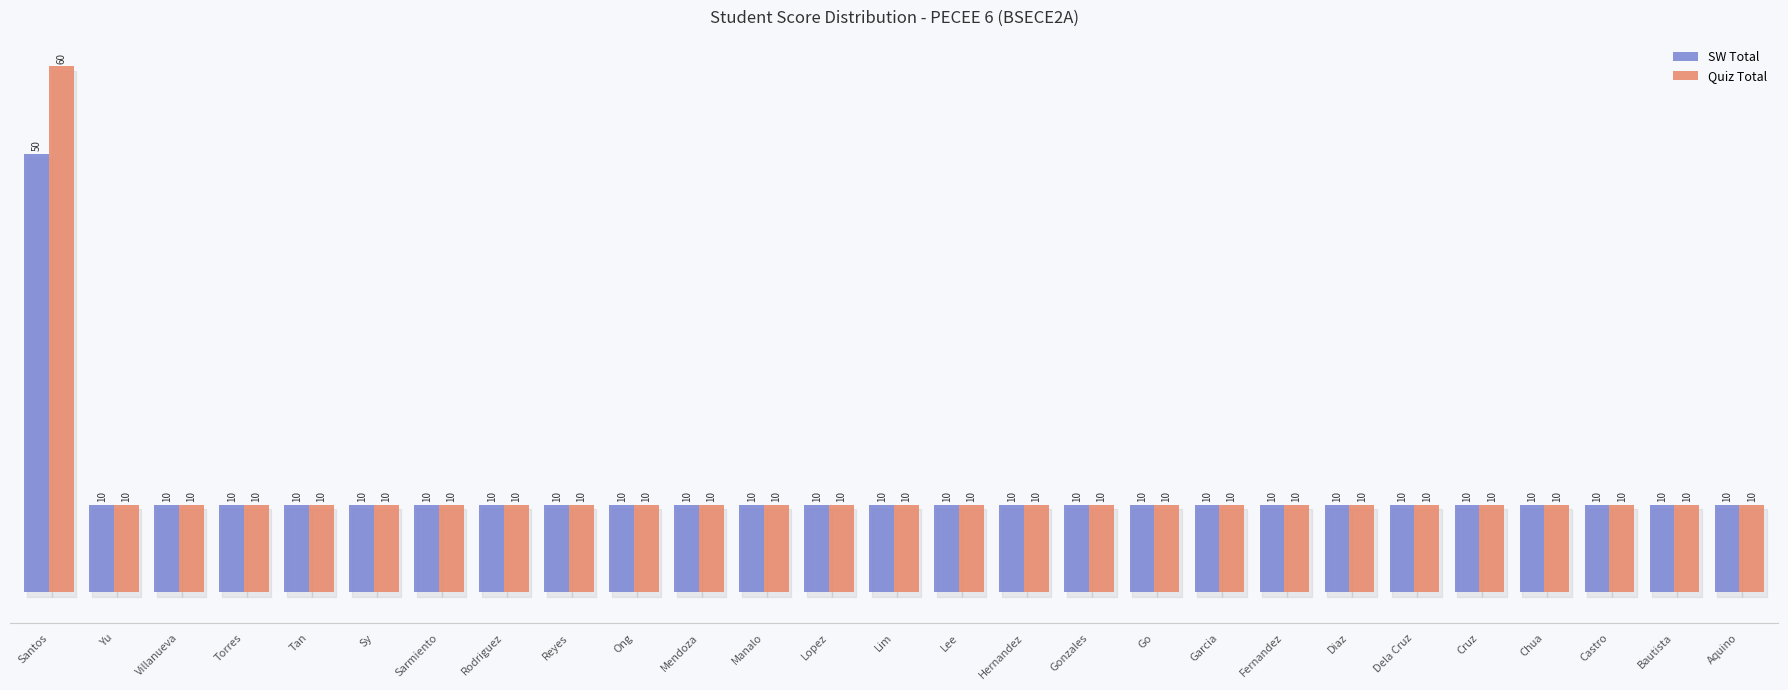

Is it true that Quiz Total equals 17 at Reyes?

False